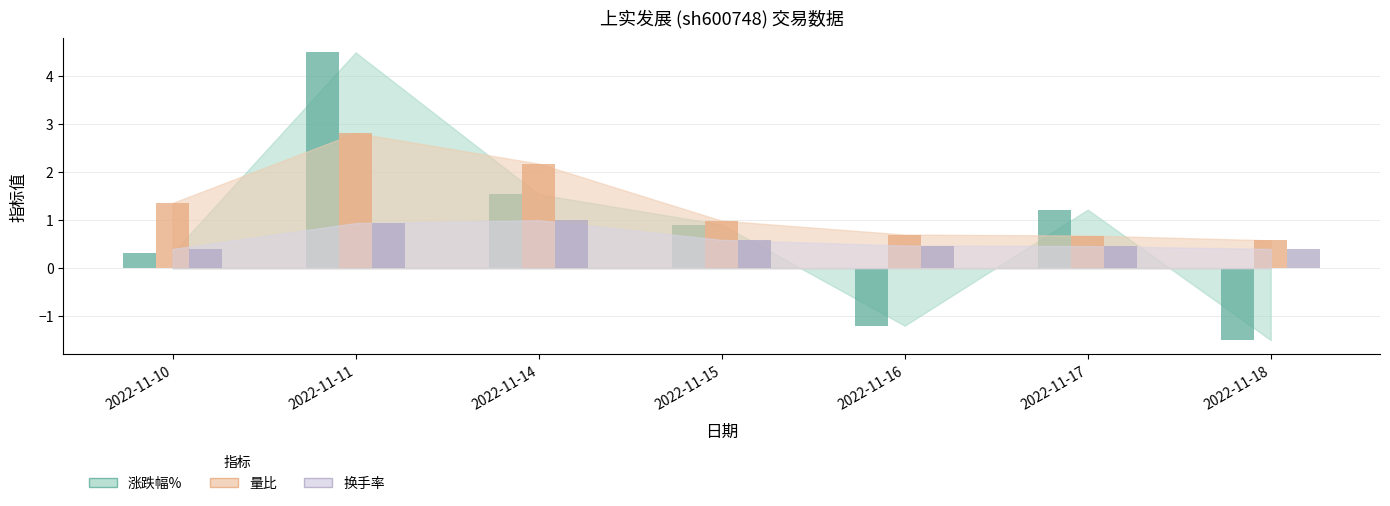

What are all the series names shown in the legend?

涨跌幅%, 量比, 换手率